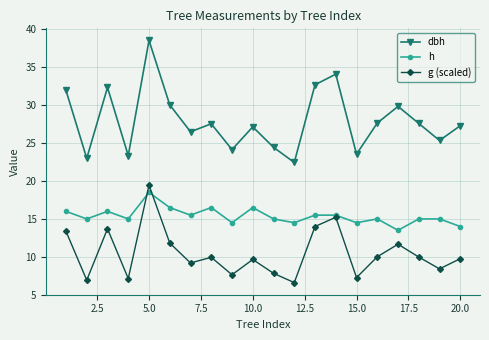

How many lines are shown in the chart?

3